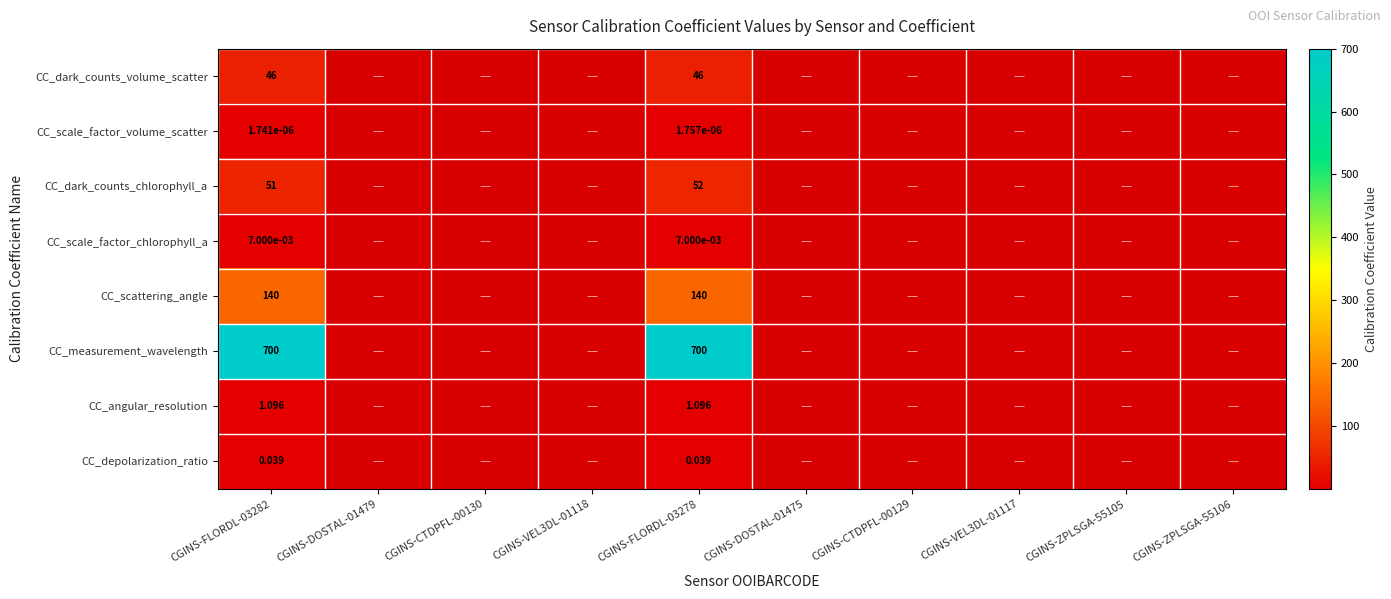

Between CGINS-ZPLSGA-55106 and CGINS-FLORDL-03282, which is larger?

CGINS-FLORDL-03282